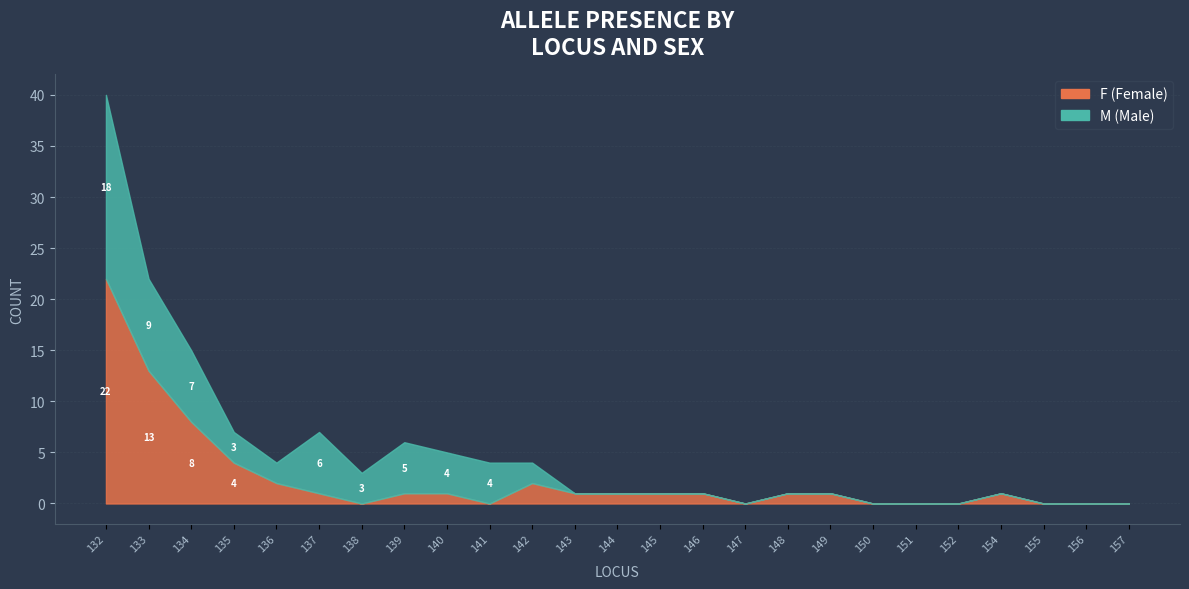

What is the maximum value shown in the chart?

22